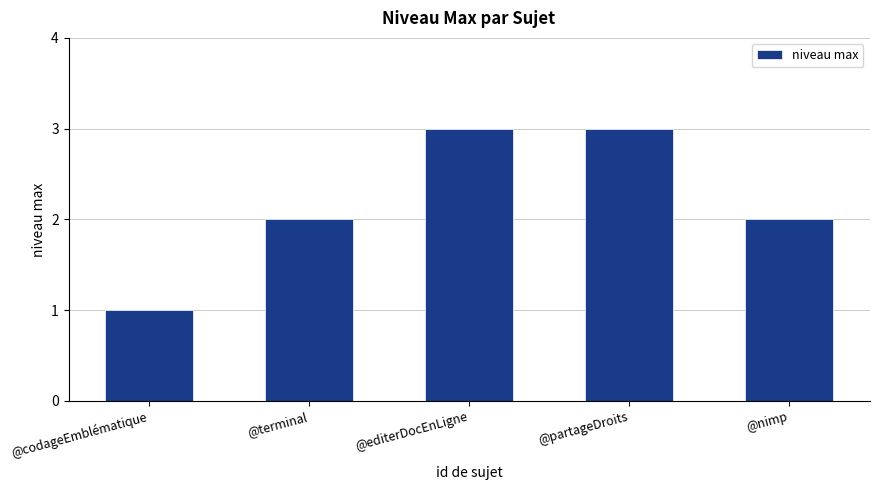

What is the difference between the maximum and minimum values?

2